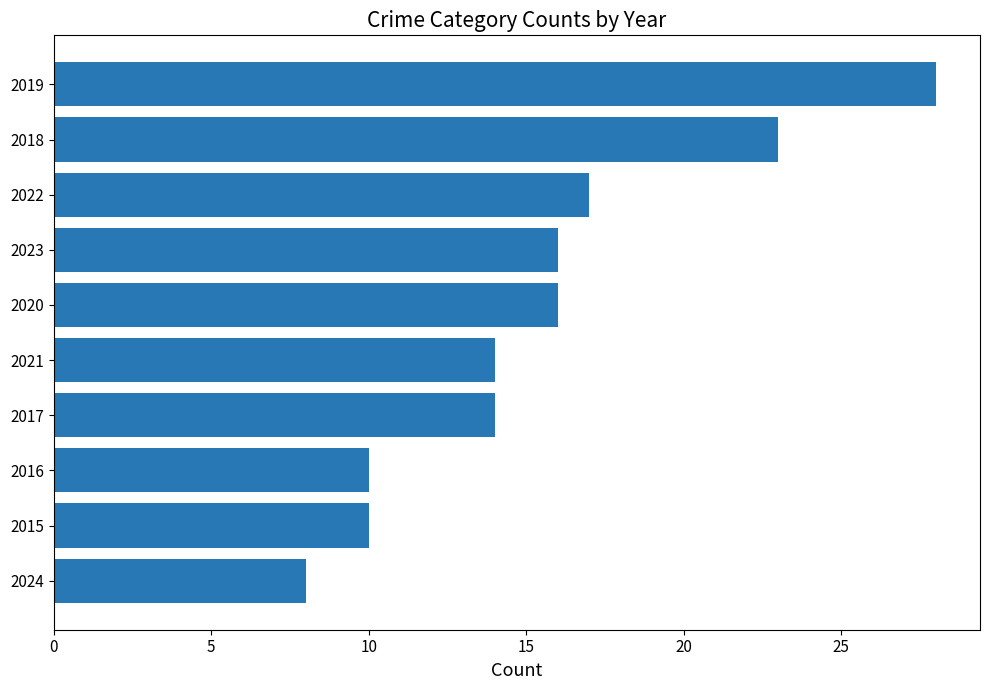

What is the difference between the maximum and minimum values?

20